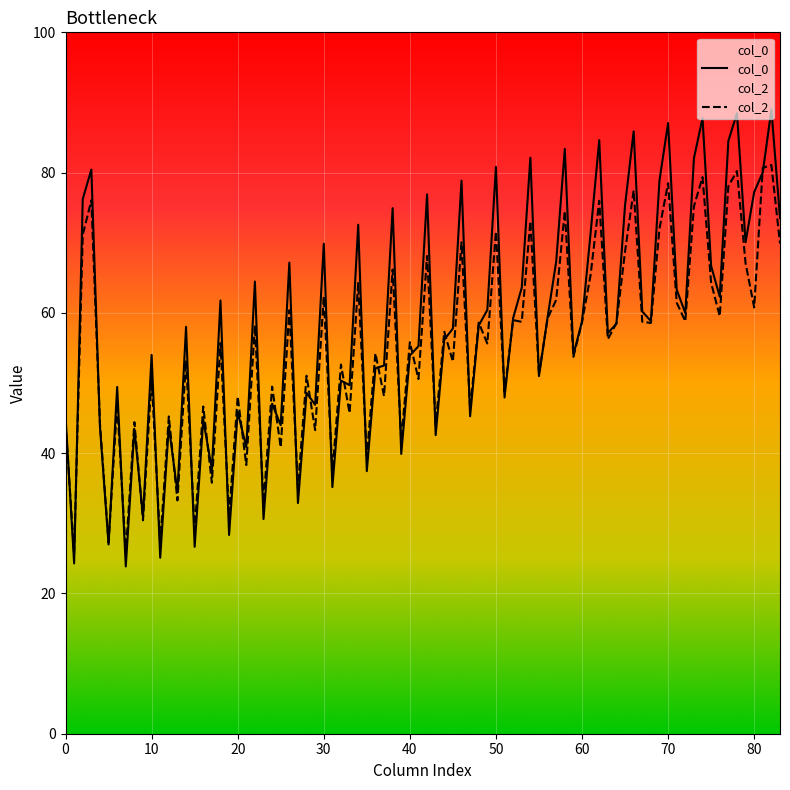

True or false: col_0 has a value of 32.3 at 60.

False